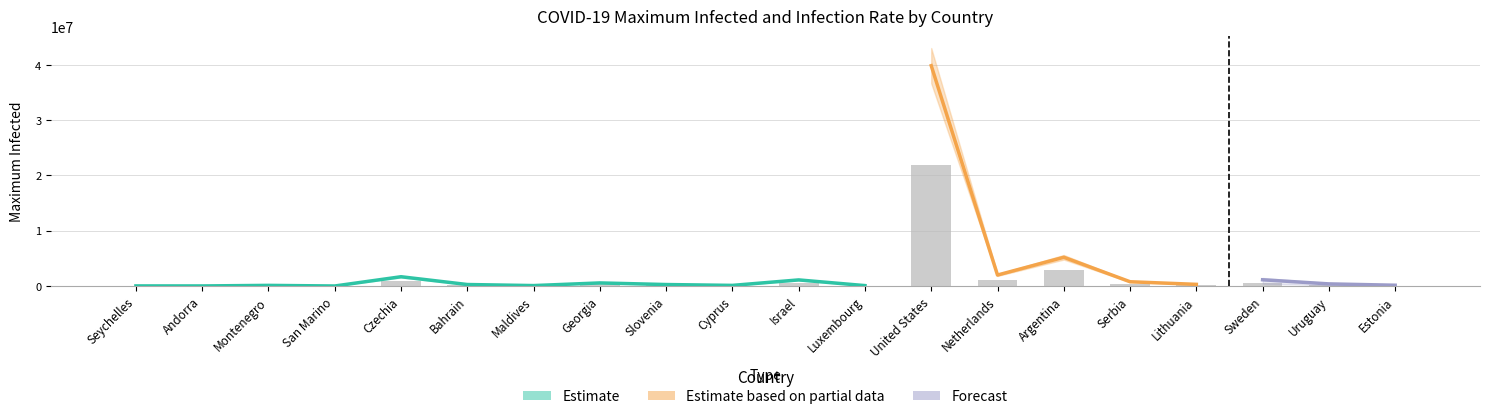

What is the label of the 4th bar from the left?

San Marino